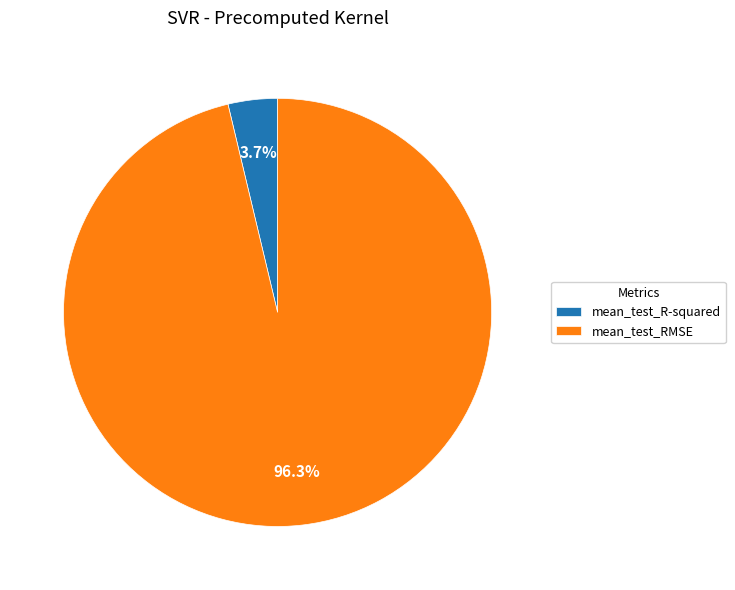

Is there a majority slice in this chart?

Yes